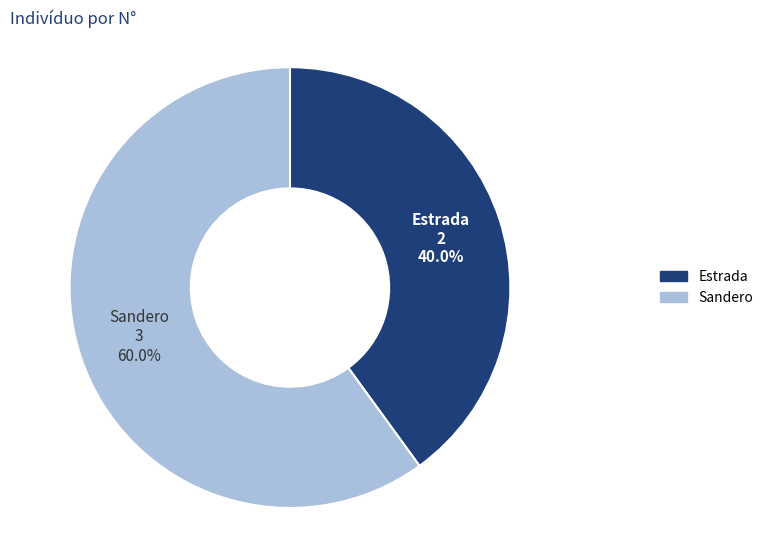

Is Sandero the majority of the pie?

Yes